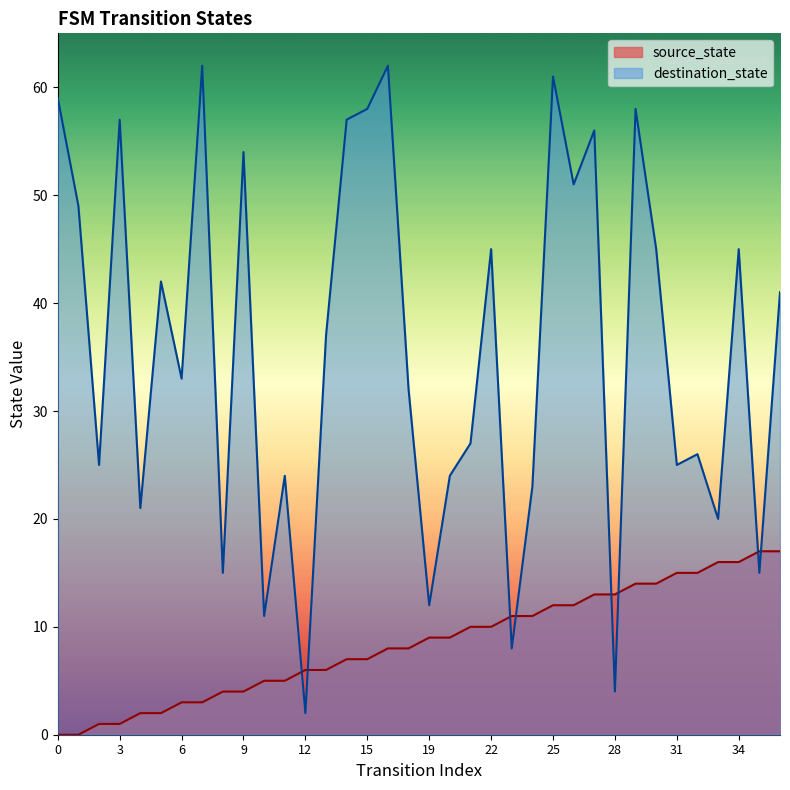

At which label does destination_state reach its minimum?

12